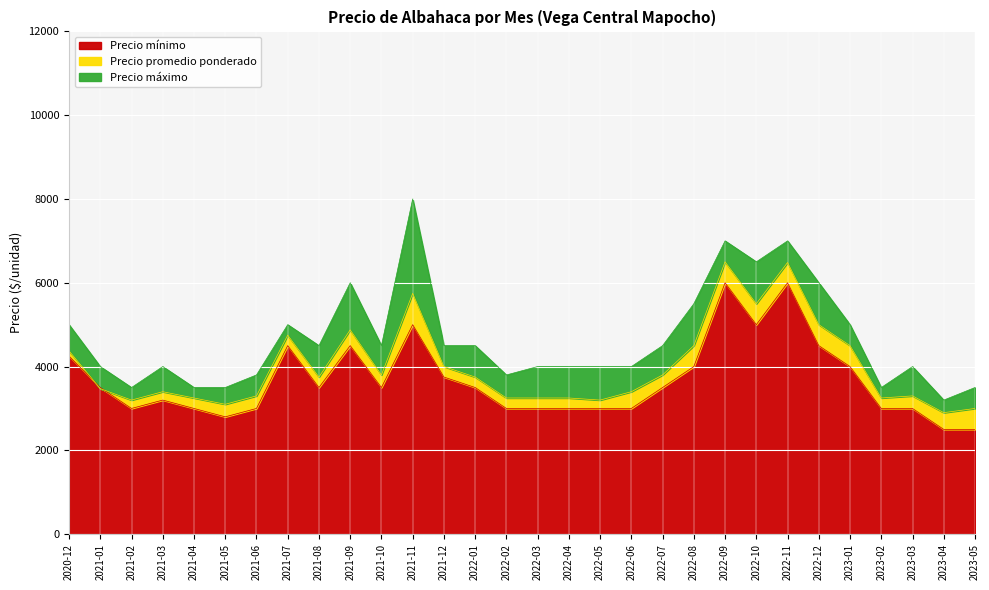

Reading left to right, transcribe all the data shown in this chart.

Precio mínimo: 2020-12=4250	2021-01=3500	2021-02=3000	2021-03=3200	2021-04=3000	2021-05=2800	2021-06=3000	2021-07=4500	2021-08=3500	2021-09=4500	2021-10=3500	2021-11=5000	2021-12=3750	2022-01=3500	2022-02=3000	2022-03=3000	2022-04=3000	2022-05=3000	2022-06=3000	2022-07=3500	2022-08=4000	2022-09=6000	2022-10=5000	2022-11=6000	2022-12=4500	2023-01=4000	2023-02=3000	2023-03=3000	2023-04=2500	2023-05=2500
Precio promedio ponderado: 2020-12=4375	2021-01=3473	2021-02=3200	2021-03=3400	2021-04=3250	2021-05=3100	2021-06=3300	2021-07=4750	2021-08=3750	2021-09=4877	2021-10=3800	2021-11=5748	2021-12=4000	2022-01=3750	2022-02=3250	2022-03=3250	2022-04=3250	2022-05=3200	2022-06=3400	2022-07=3800	2022-08=4500	2022-09=6500	2022-10=5500	2022-11=6484	2022-12=5000	2023-01=4500	2023-02=3250	2023-03=3300	2023-04=2900	2023-05=3000
Precio máximo: 2020-12=5000	2021-01=4000	2021-02=3500	2021-03=4000	2021-04=3500	2021-05=3500	2021-06=3800	2021-07=5000	2021-08=4500	2021-09=6000	2021-10=4500	2021-11=8000	2021-12=4500	2022-01=4500	2022-02=3800	2022-03=4000	2022-04=4000	2022-05=4000	2022-06=4000	2022-07=4500	2022-08=5500	2022-09=7000	2022-10=6500	2022-11=7000	2022-12=6000	2023-01=5000	2023-02=3500	2023-03=4000	2023-04=3200	2023-05=3500